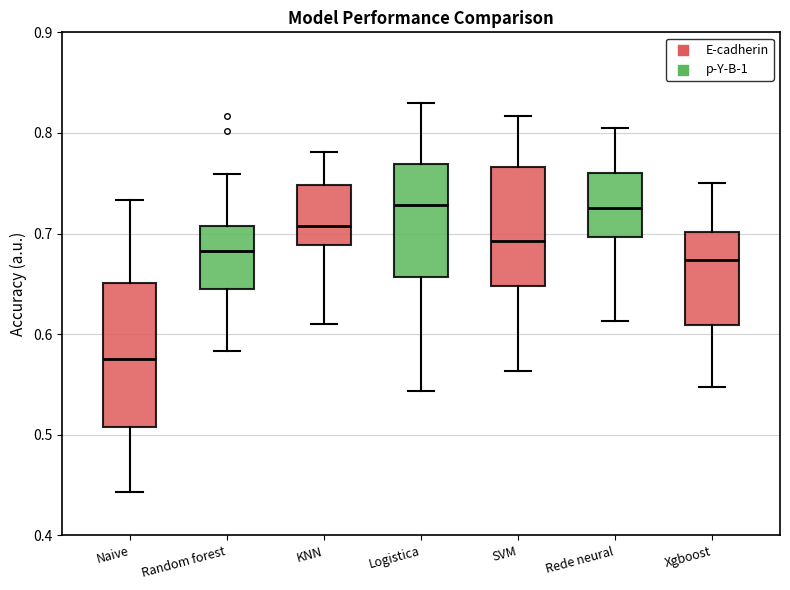

Reading left to right, transcribe this box plot: for each box, give where its median line is, the range the box spans, and where its two whiskers end, as read against the y-axis. The values are not printed on the chart, so give them approximately, as read against the axis.

Naive: median 0.58, box 0.51 to 0.65, whiskers 0.44 to 0.73
Random forest: median 0.68, box 0.65 to 0.71, whiskers 0.58 to 0.76
KNN: median 0.71, box 0.69 to 0.75, whiskers 0.61 to 0.78
Logistica: median 0.73, box 0.66 to 0.77, whiskers 0.54 to 0.83
SVM: median 0.69, box 0.65 to 0.77, whiskers 0.56 to 0.82
Rede neural: median 0.73, box 0.70 to 0.76, whiskers 0.61 to 0.80
Xgboost: median 0.67, box 0.61 to 0.70, whiskers 0.55 to 0.75